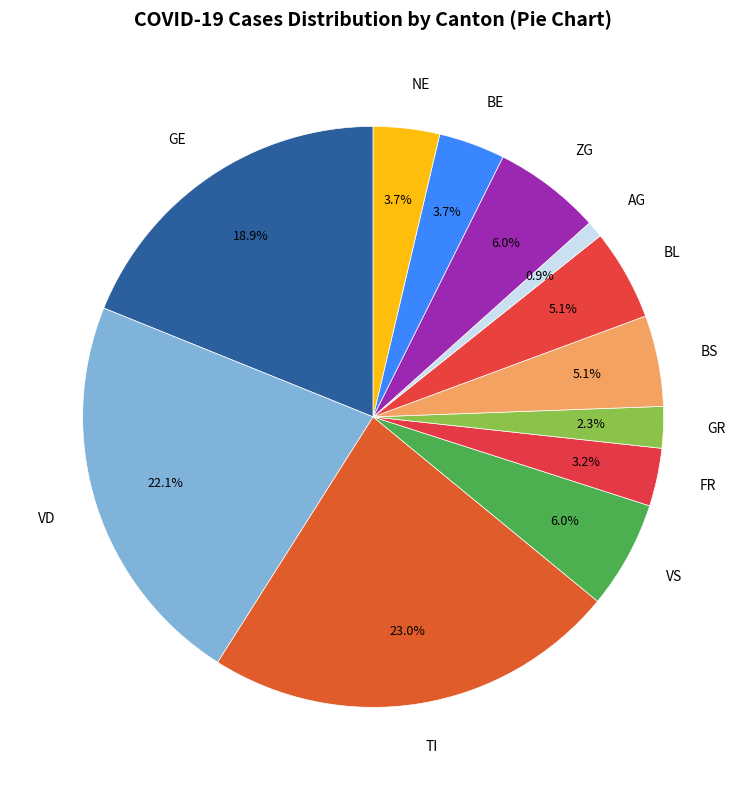

Count the number of slices in the pie.

12